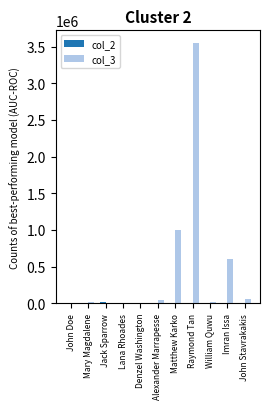

How many groups of bars are there?

11